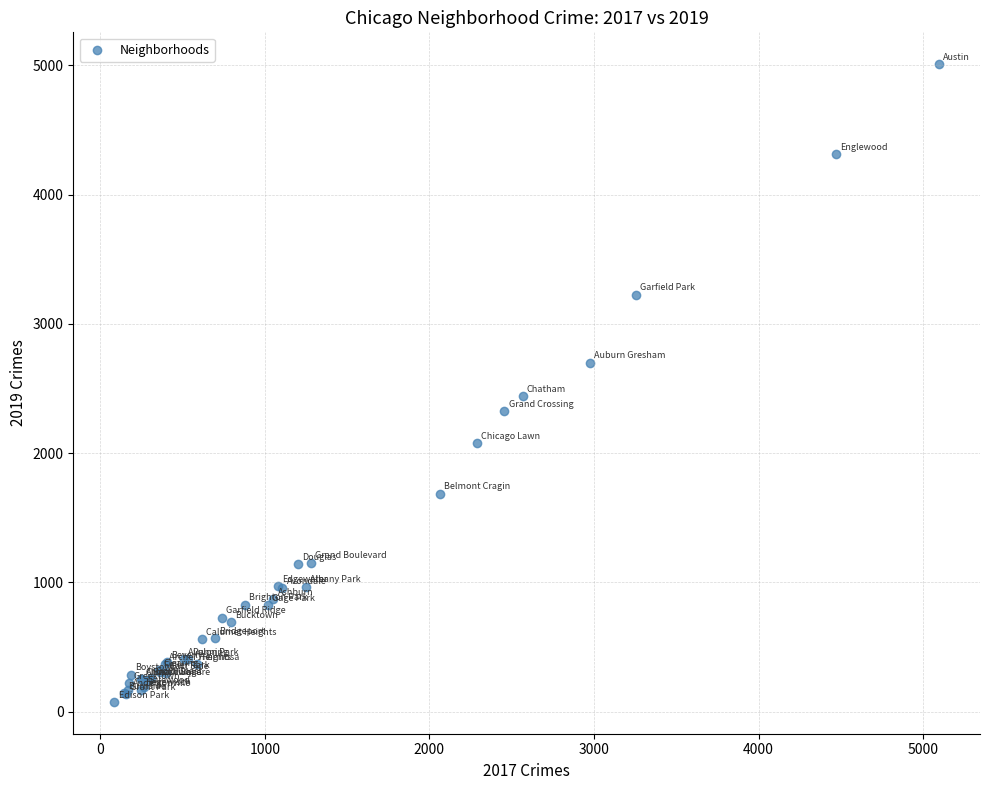

What Y value in the scatter plot is closest to 2542?

2441